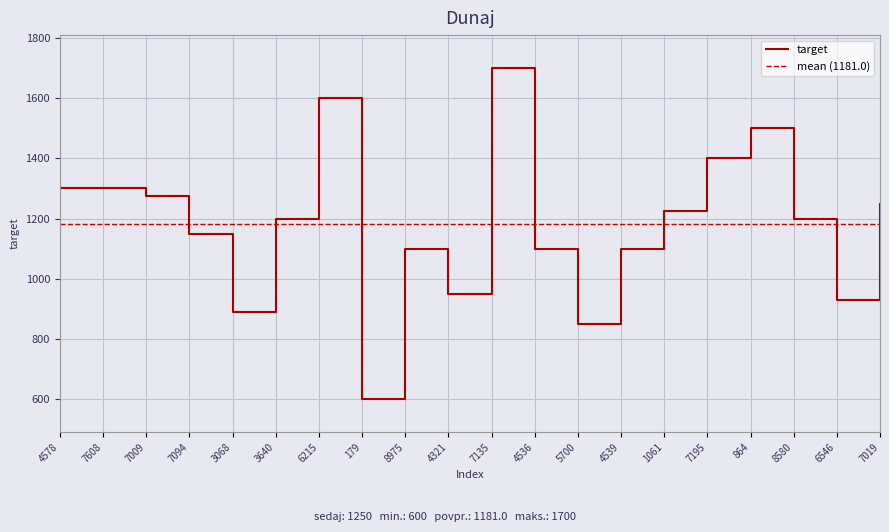

At which category does the data reach its first local valley?

3068